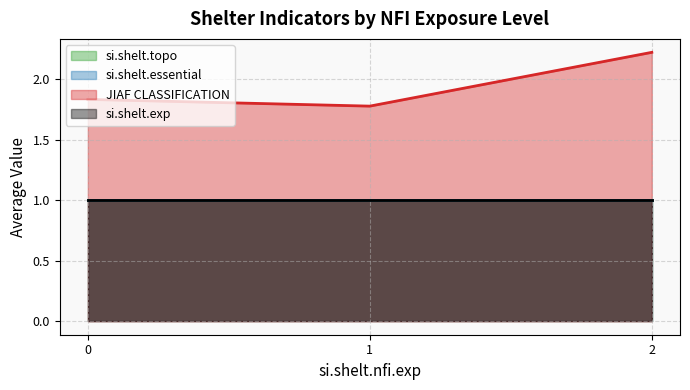

How many lines are shown in the chart?

4